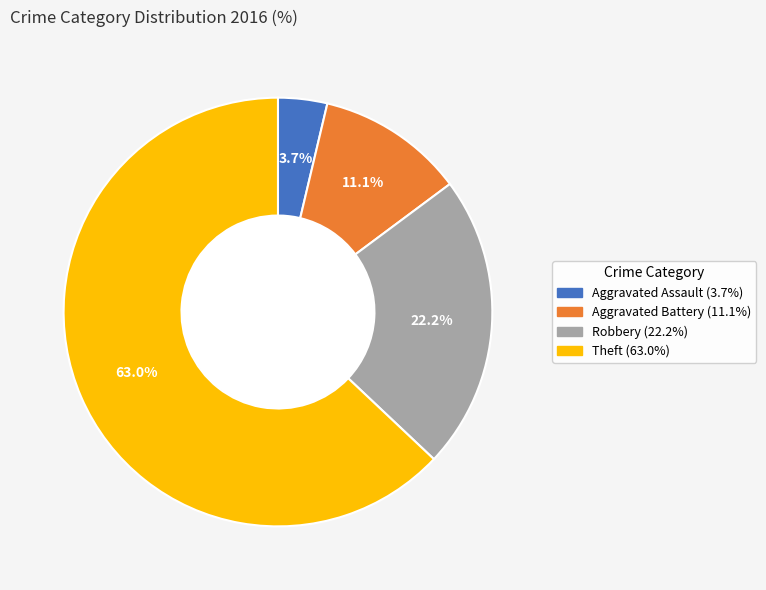

To the nearest percent, what is the difference between the Theft and Aggravated Assault slice percentages?

59%